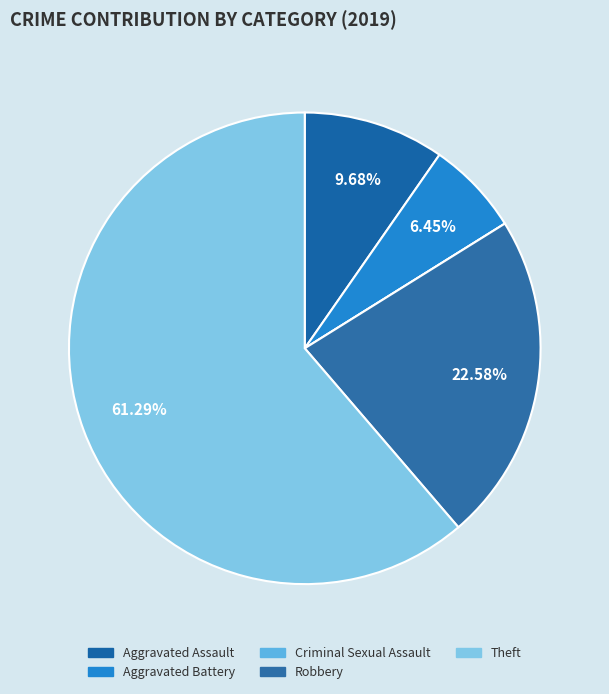

How many slices are in this pie chart?

5